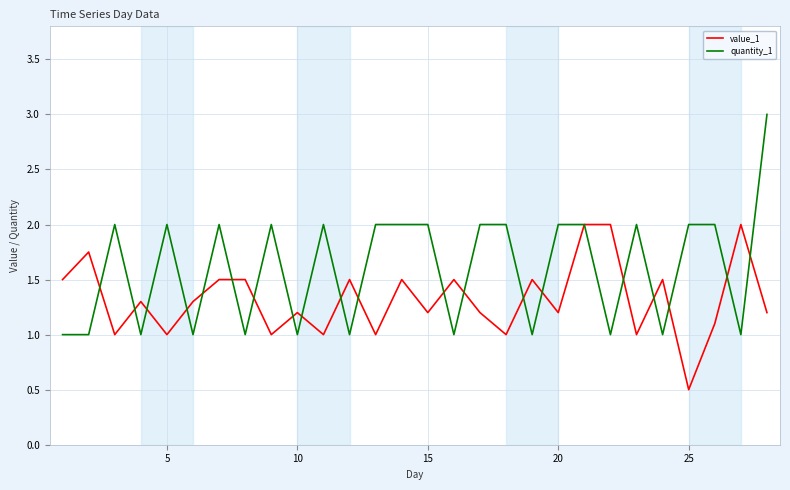

What is the maximum value shown in the chart?

3.0